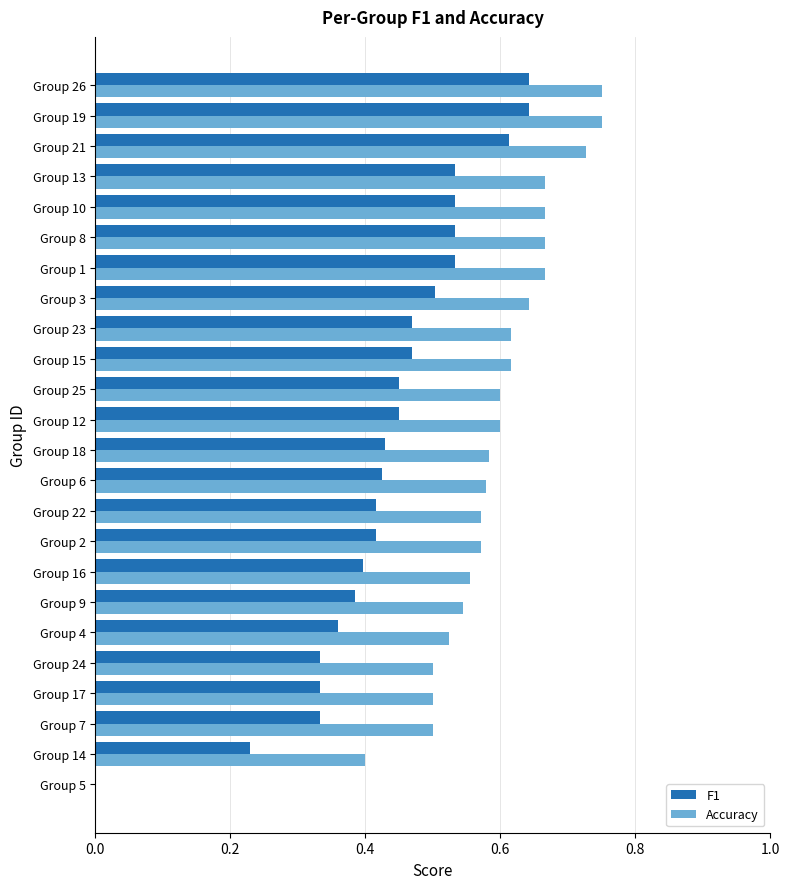

What is the sum of all Accuracy values?

13.8